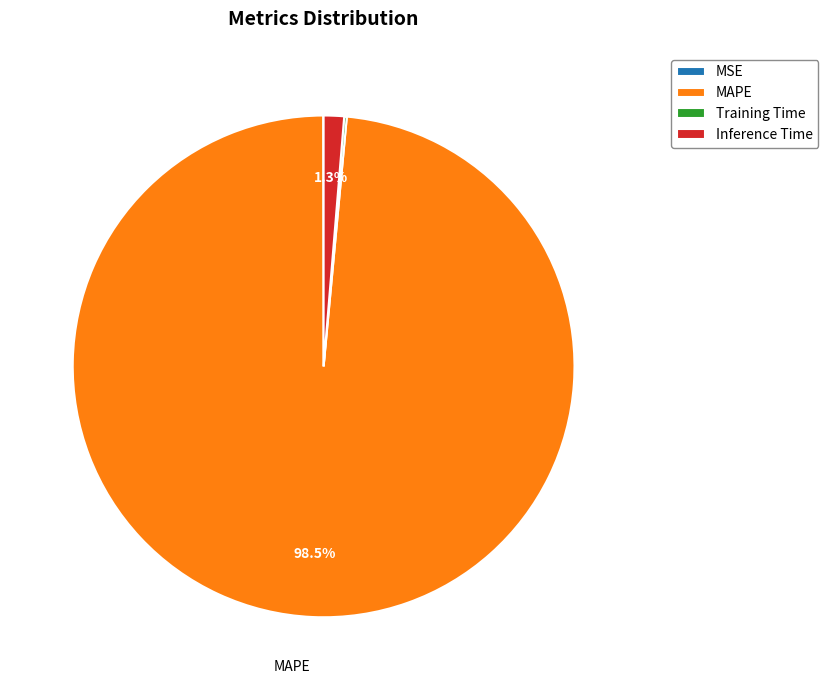

Does MAPE represent more than half of the total?

Yes